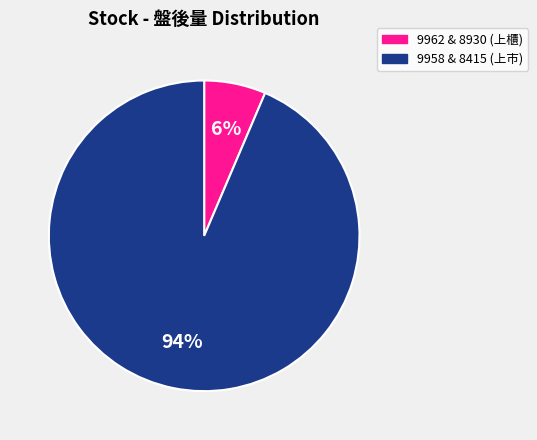

Which slice is the largest?

9958 & 8415 (上市)